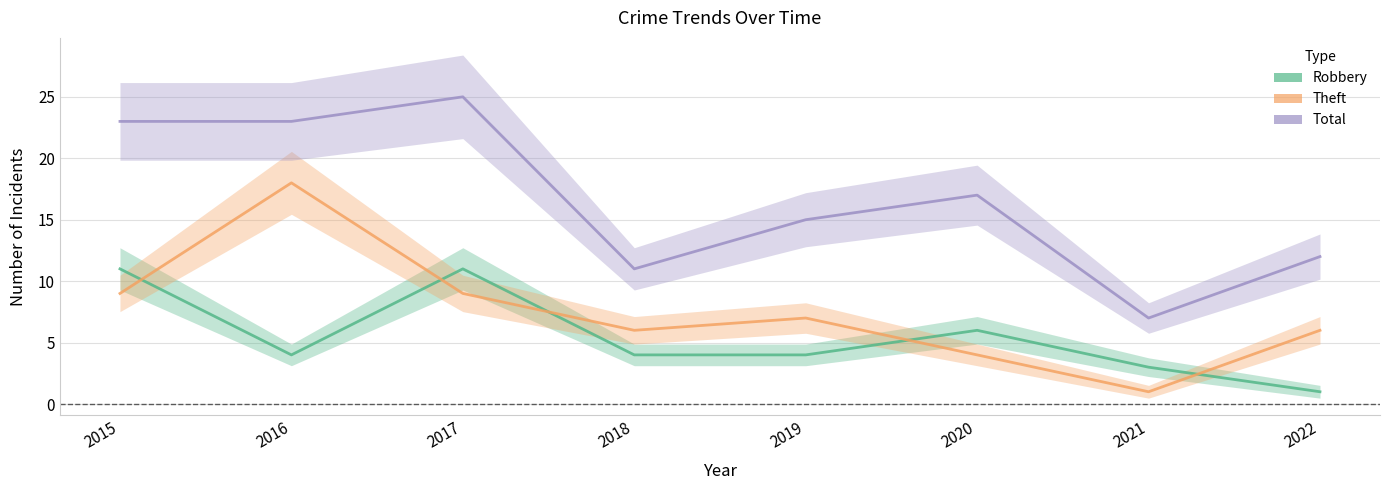

What is the value of the Total point at the 5th from the left?

15